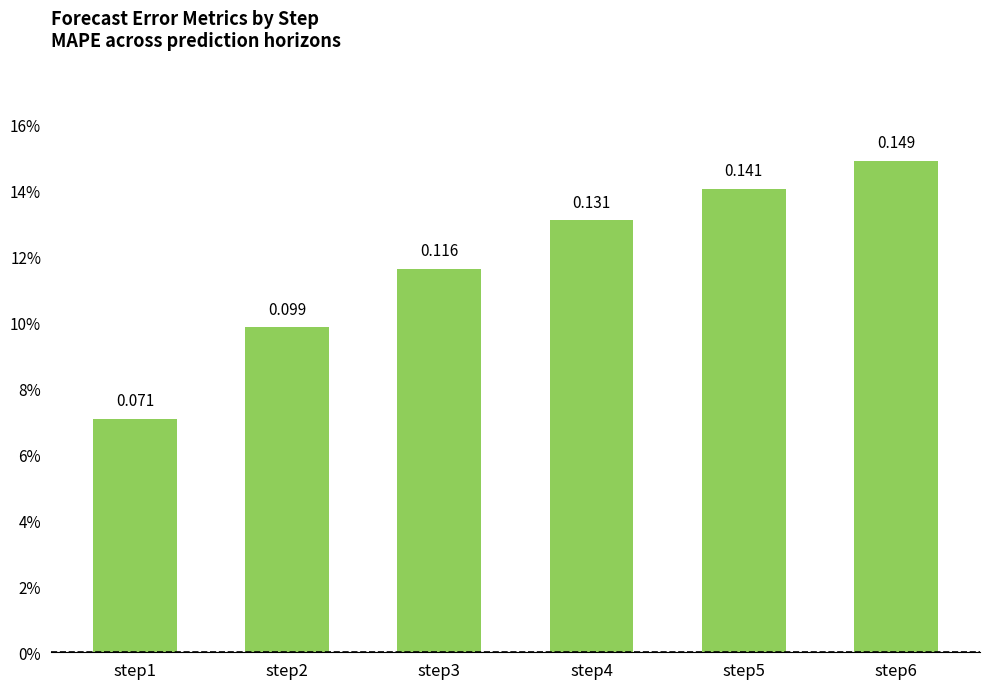

List the labels in order of value, largest first.

step6, step5, step4, step3, step2, step1